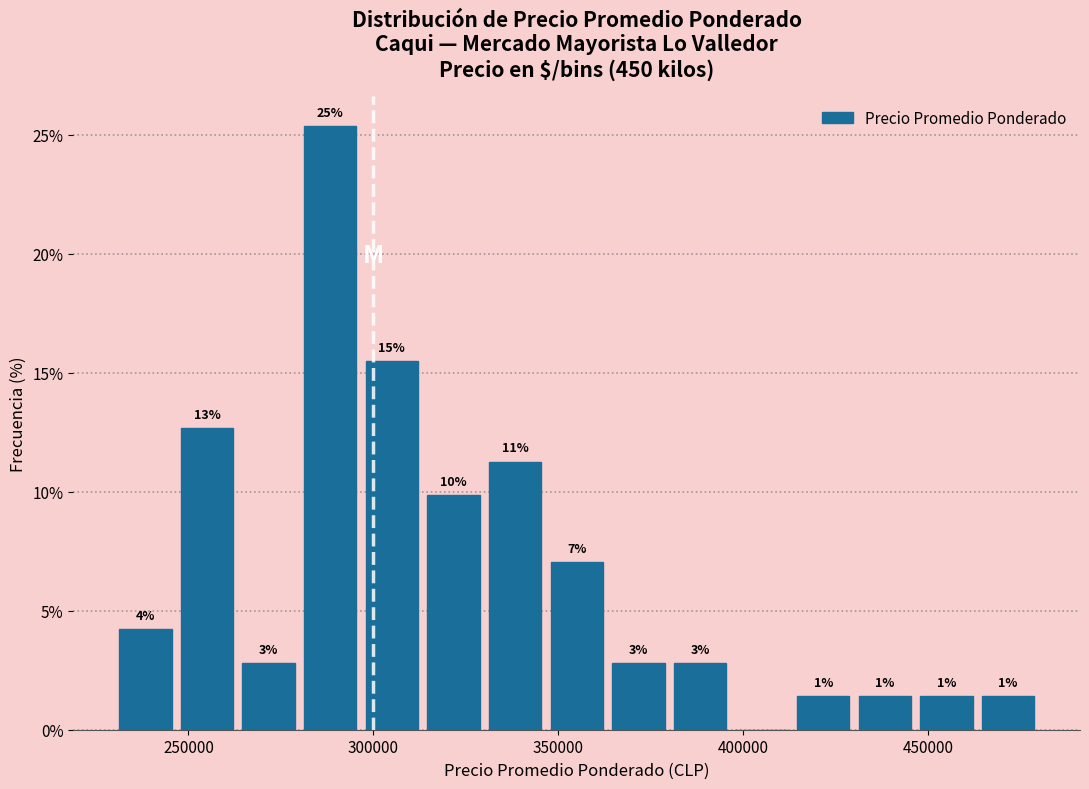

Around what value on the x-axis is the tallest bar? Give the approximate position of its centre, as read against the axis.

290000